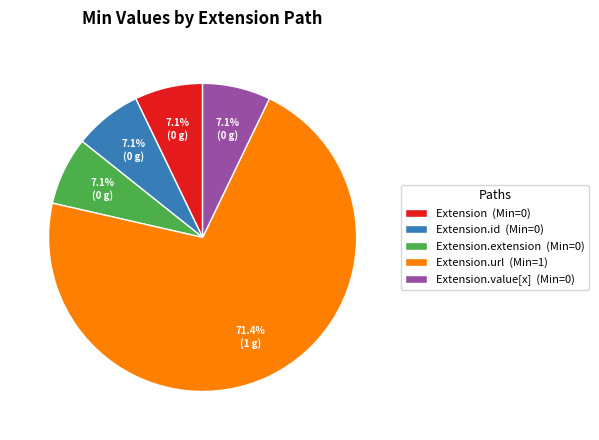

How many slices are in this pie chart?

5